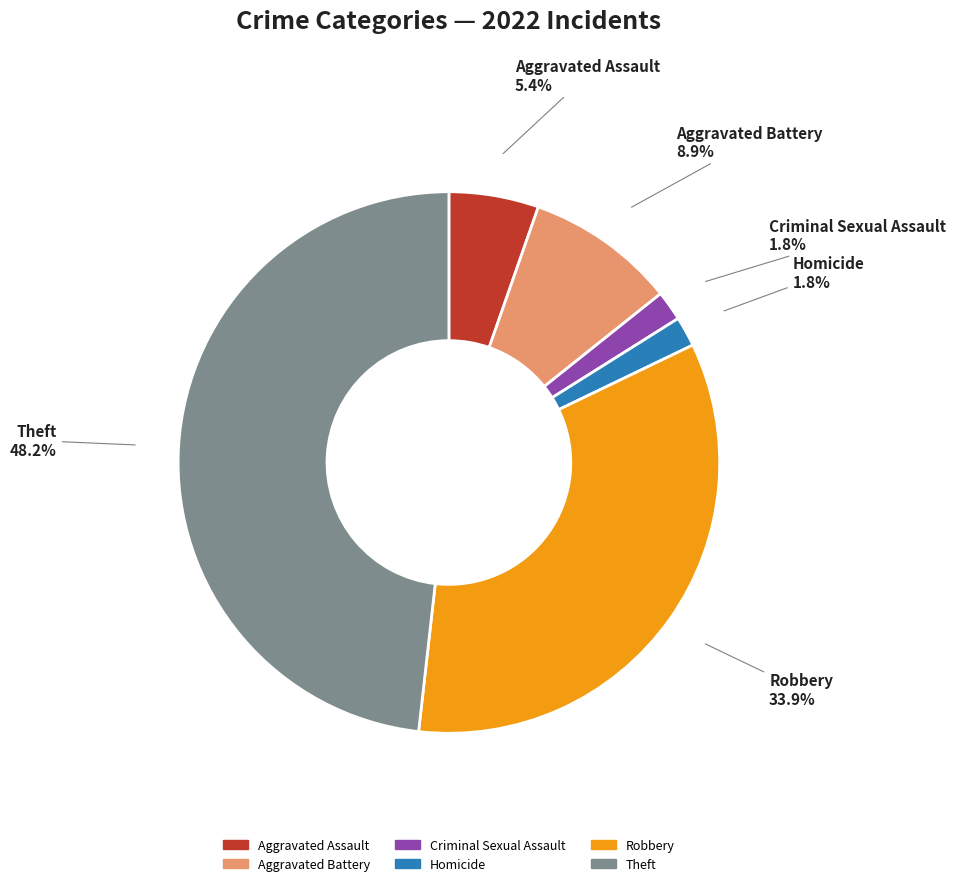

Is there any slice that represents more than half of the pie?

No